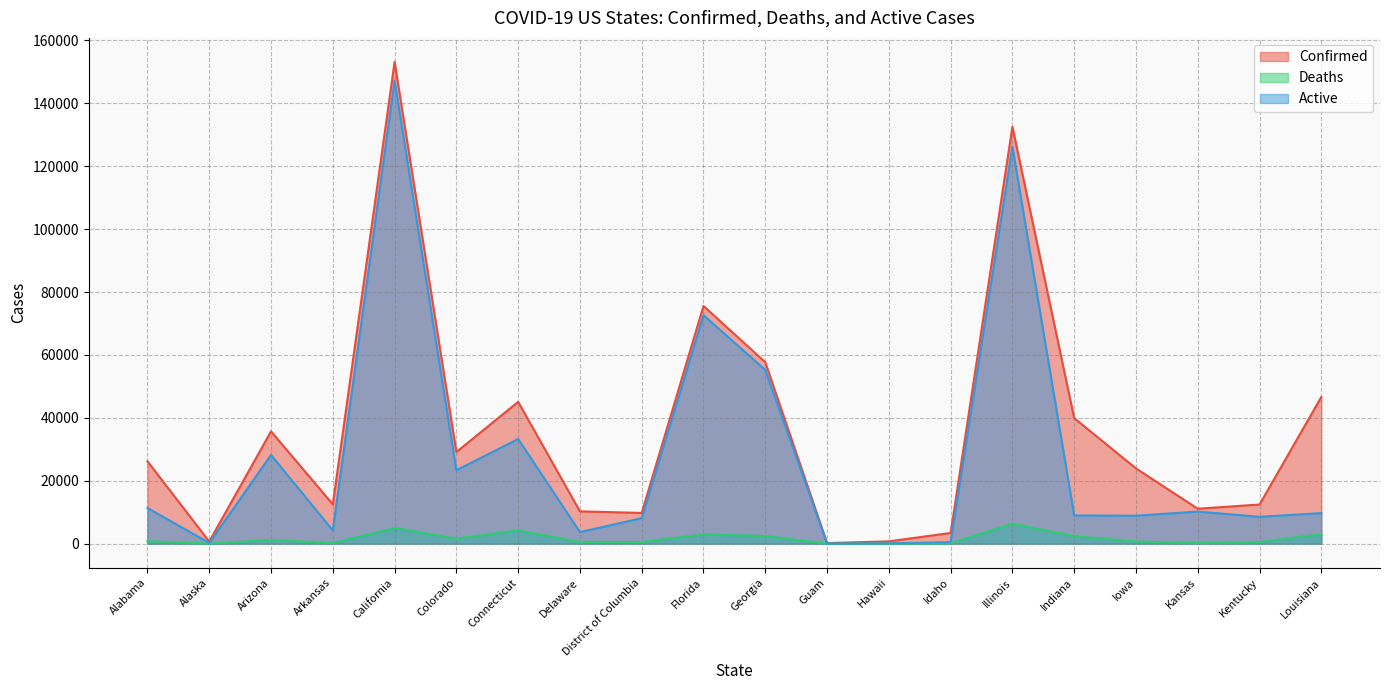

How many values in the Active series are below 9701?

10